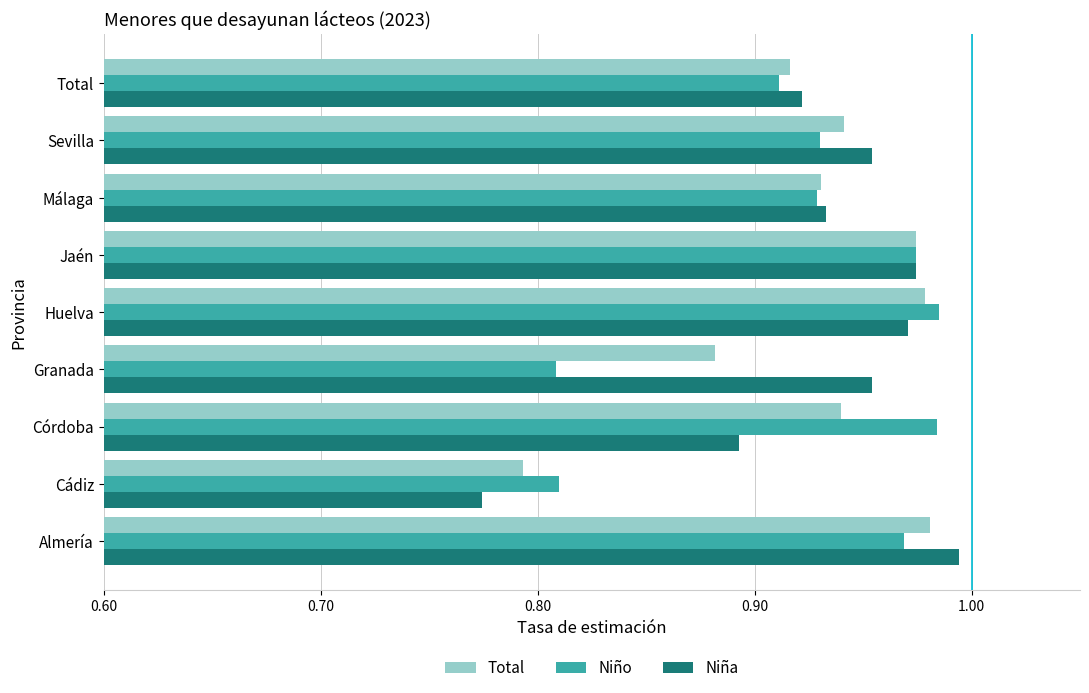

What is the total value across all series at Málaga?

2.8